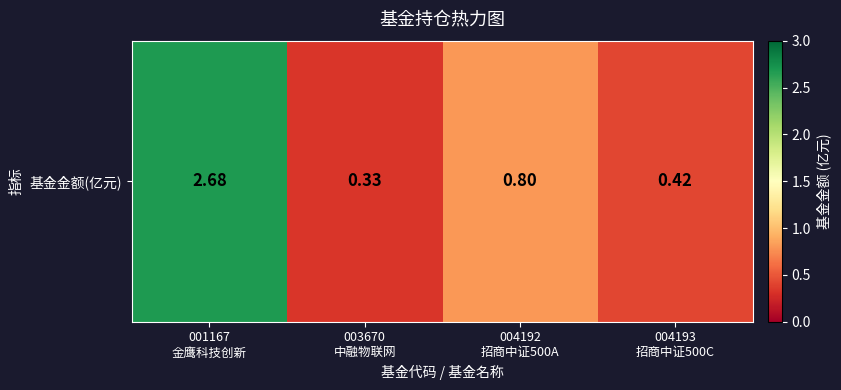

List the labels in order of value, largest first.

001167
金鹰科技创新, 004192
招商中证500A, 004193
招商中证500C, 003670
中融物联网